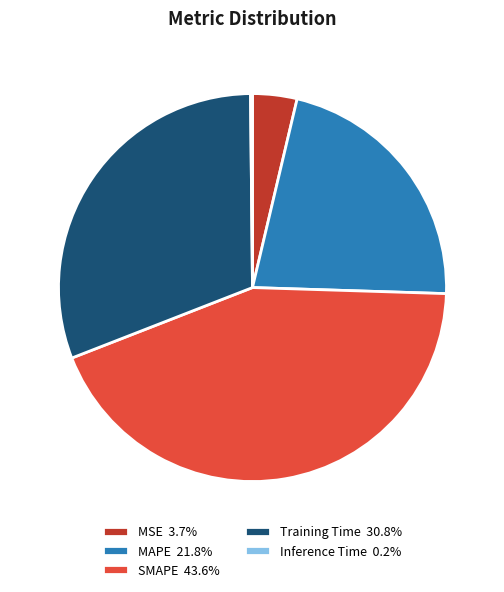

Is there any slice that represents more than half of the pie?

No